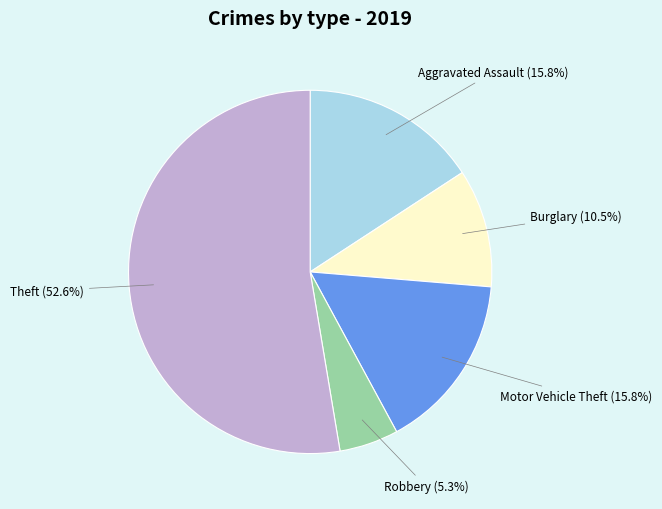

Do Aggravated Assault and Motor Vehicle Theft together represent more than half of the pie?

No